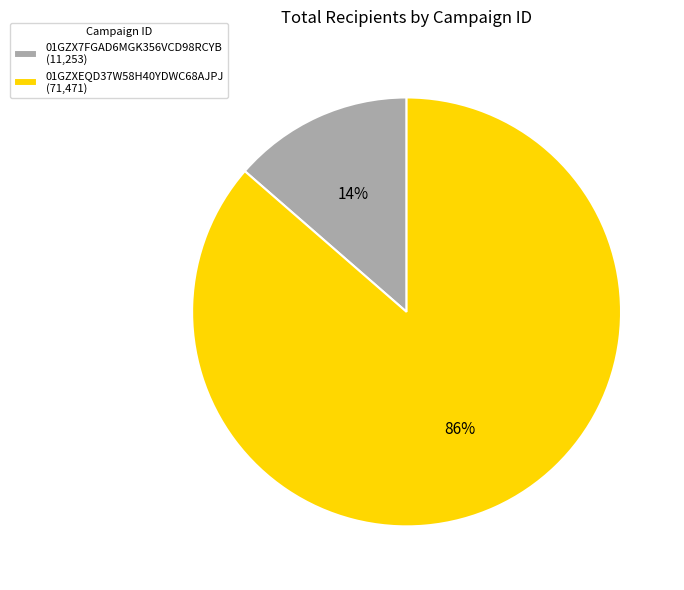

To the nearest percent, what is the combined percentage of 01GZXEQD37W58H40YDWC68AJPJ (71,471) and 01GZX7FGAD6MGK356VCD98RCYB (11,253)?

100%